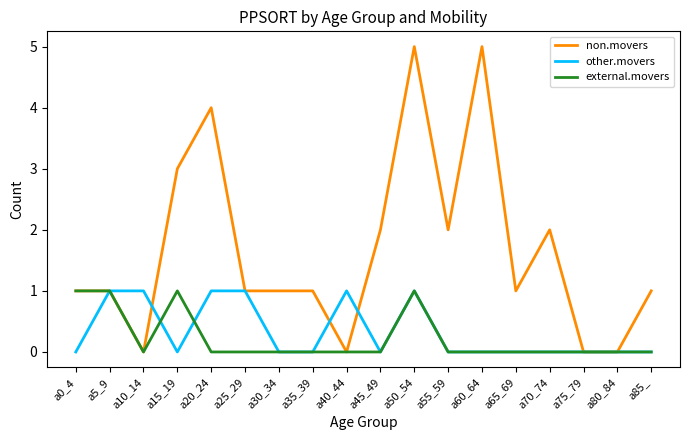

Is it true that non.movers equals 0 at a5_9?

False